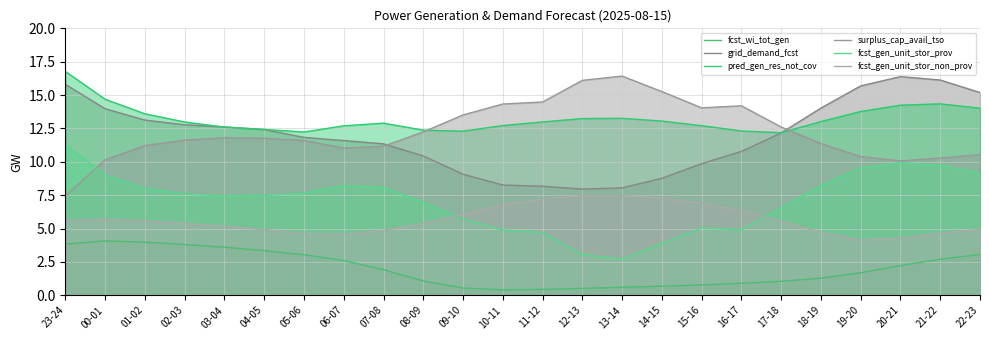

True or false: grid_demand_fcst has a value of 2.6 at 12-13.

False